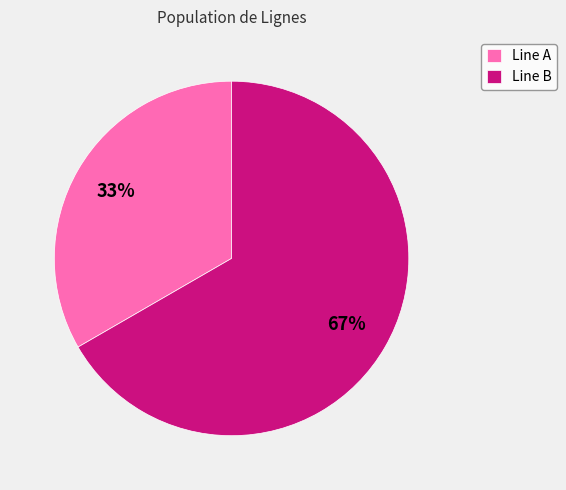

To the nearest percent, what percentage of the pie is Line A?

33%